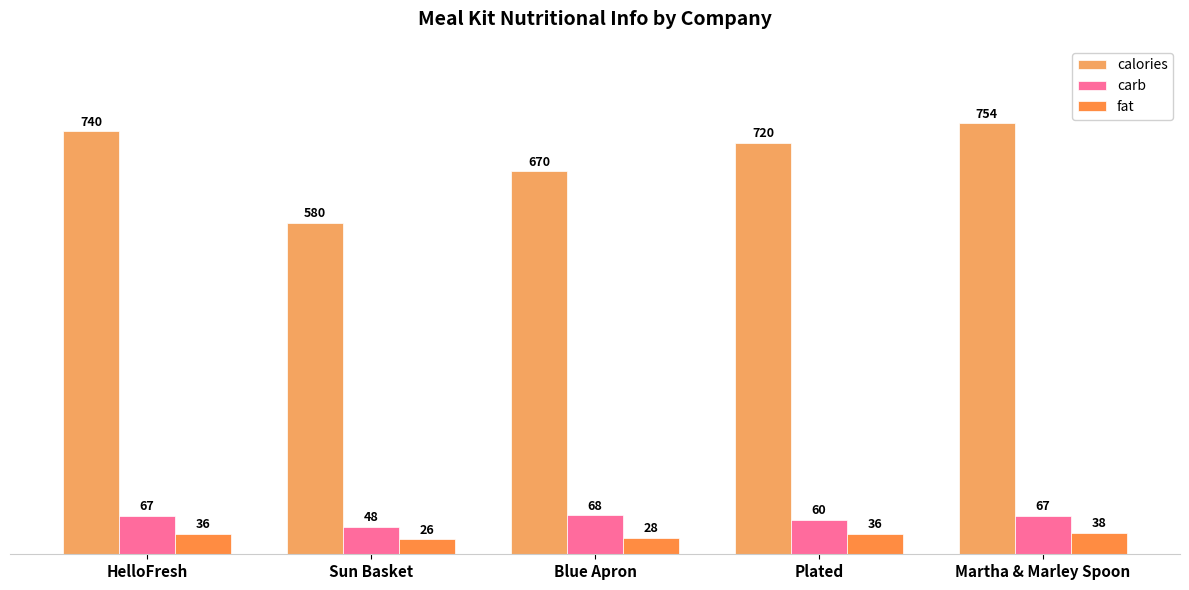

Is it true that carb equals 60 at Plated?

True